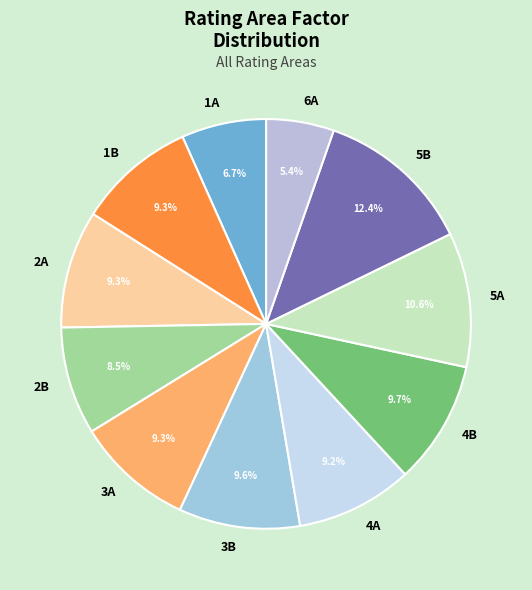

What percentage do 3A and 6A together represent?

14.7%